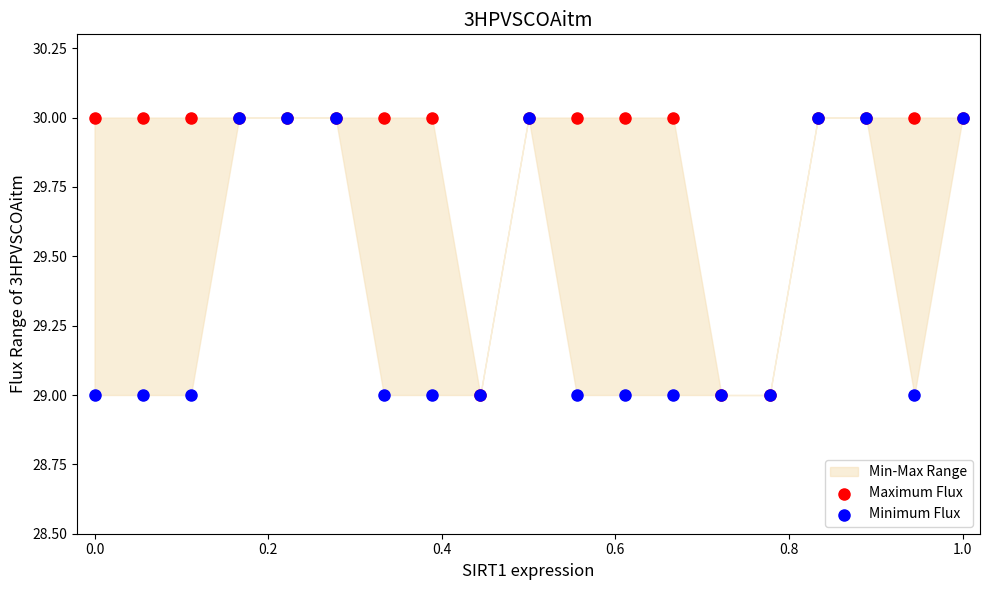

Which series has the largest Y range (max minus min)?

Maximum Flux